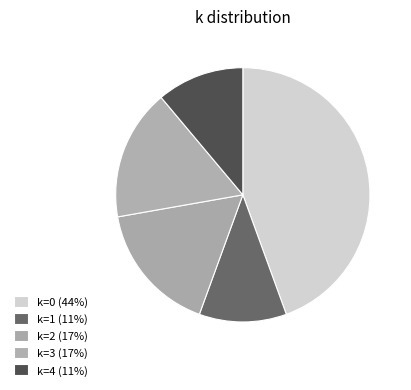

Count the number of slices in the pie.

5